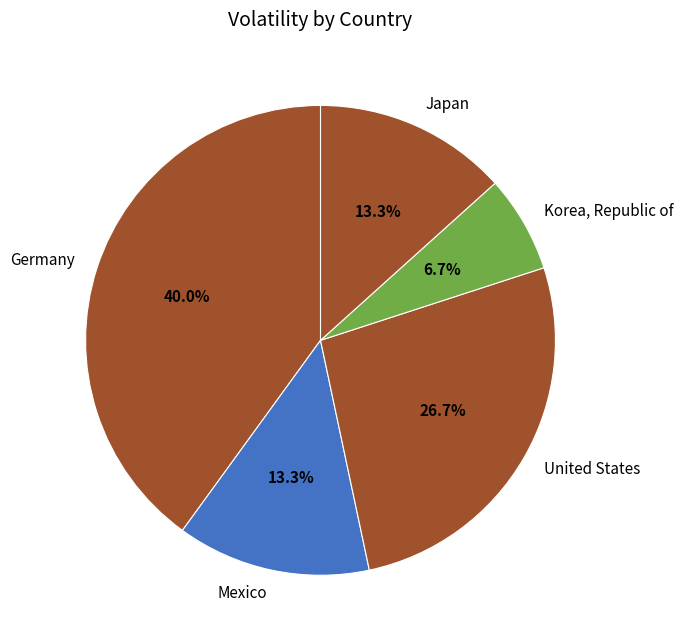

How many slices are in this pie chart?

5